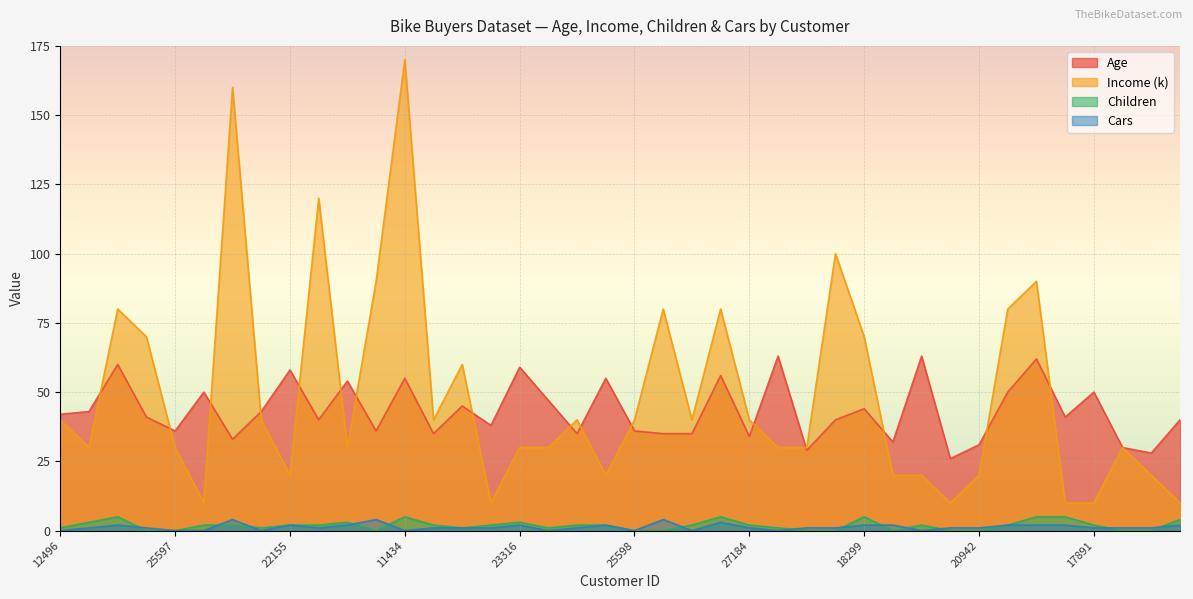

Rank the categories by Children value from highest to lowest.

14177, 11434, 26412, 18299, 12291, 28380, 16259, 24107, 22173, 23316, 13507, 27974, 22155, 19280, 25323, 20870, 27183, 25940, 19193, 27184, 19273, 18484, 17891, 12496, 19364, 23542, 12610, 12590, 24381, 25597, 12697, 25598, 21564, 17841, 18283, 16466, 22400, 20942, 27832, 26863